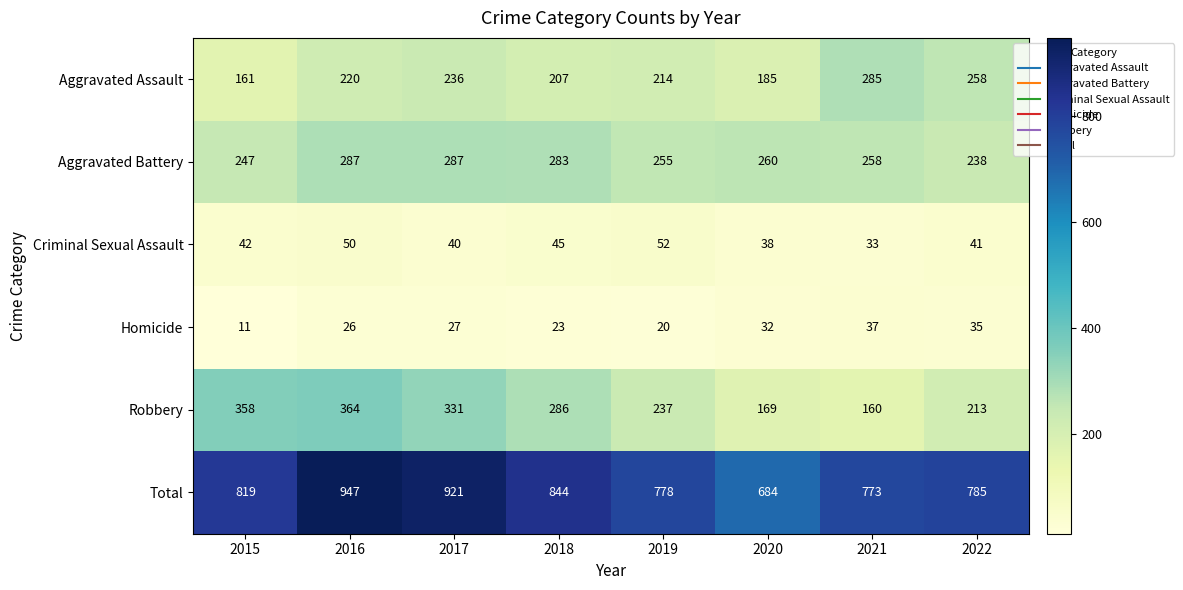

At how many categories does at least one series exceed 501?

8